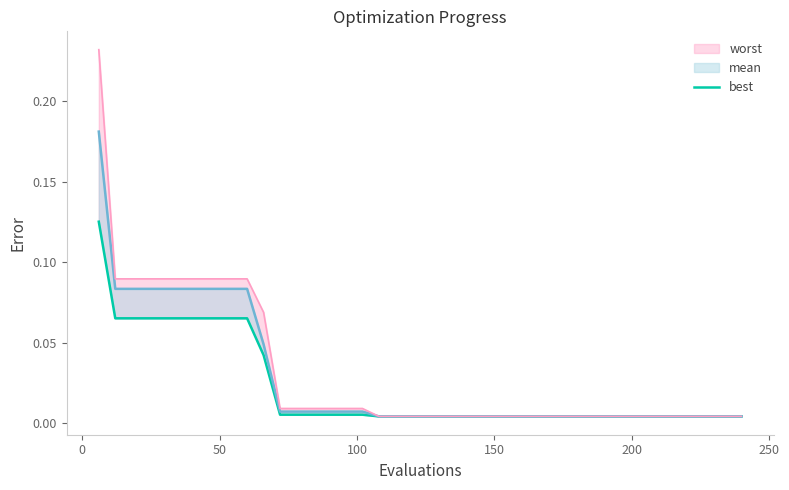

What is the difference between the maximum and minimum values?

0.1